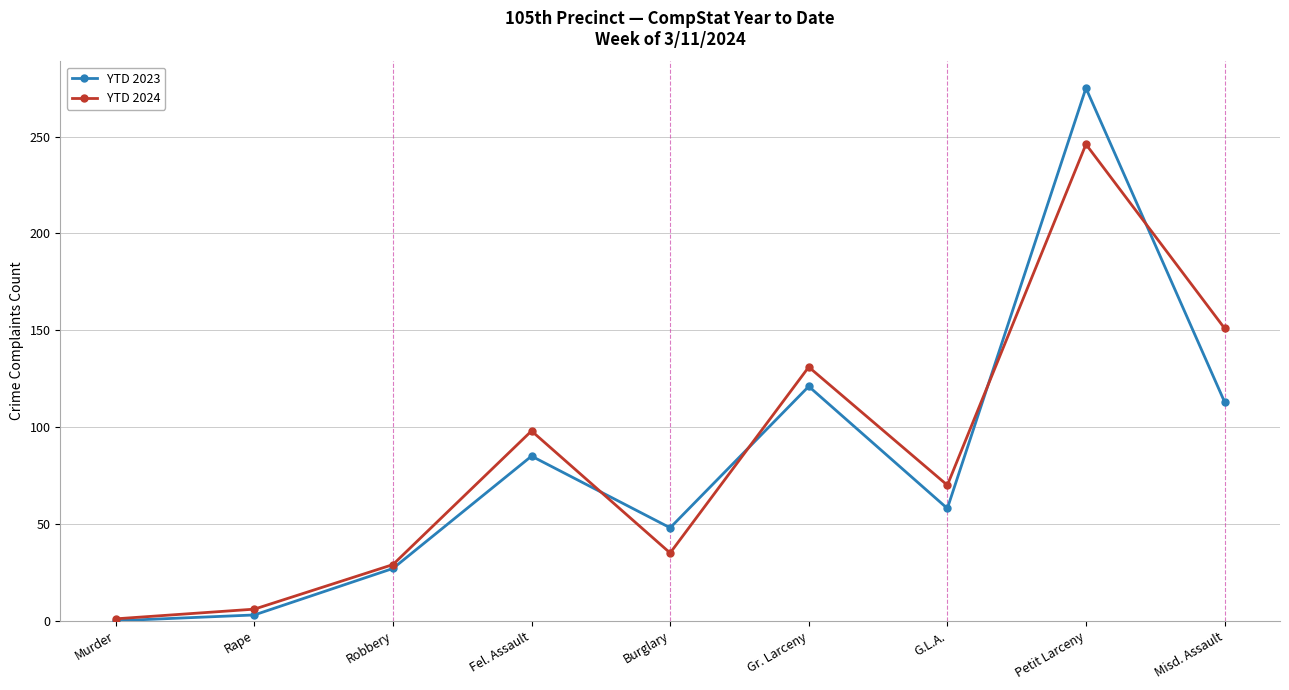

True or false: YTD 2023 has more than 1 points higher than both neighbors.

True